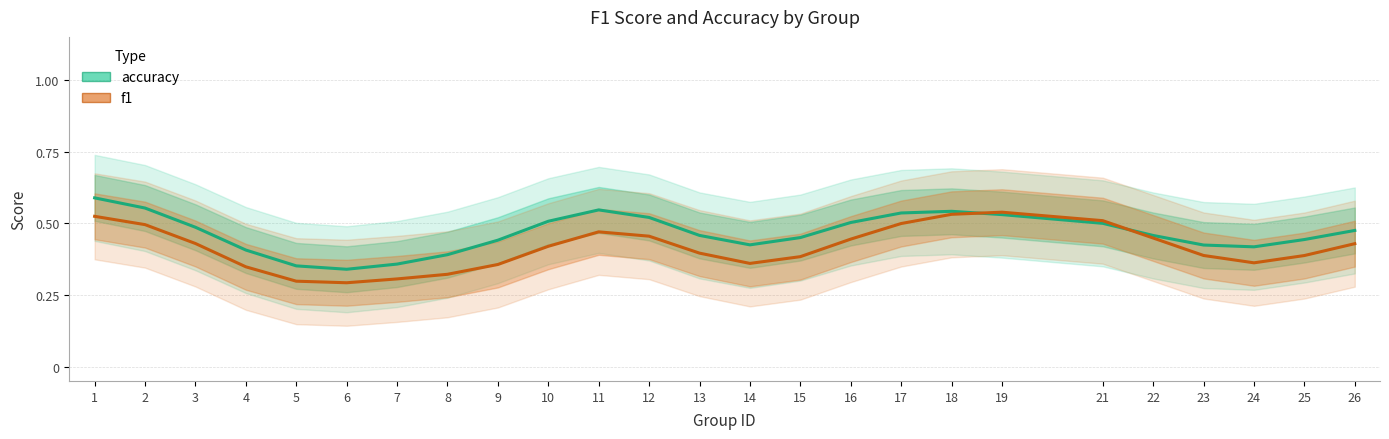

Does the chart display data point markers on the line(s)?

No